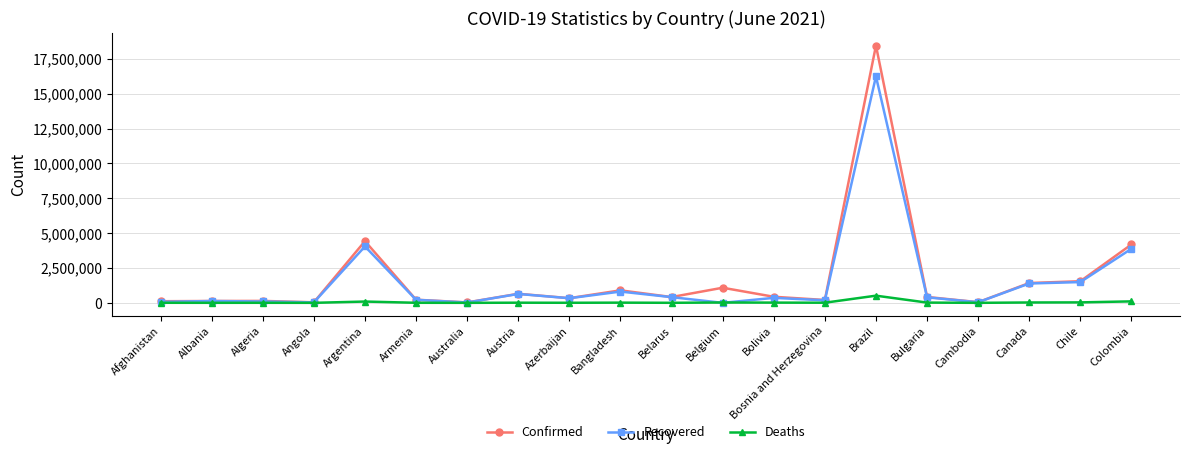

Count the number of categories in the chart.

20